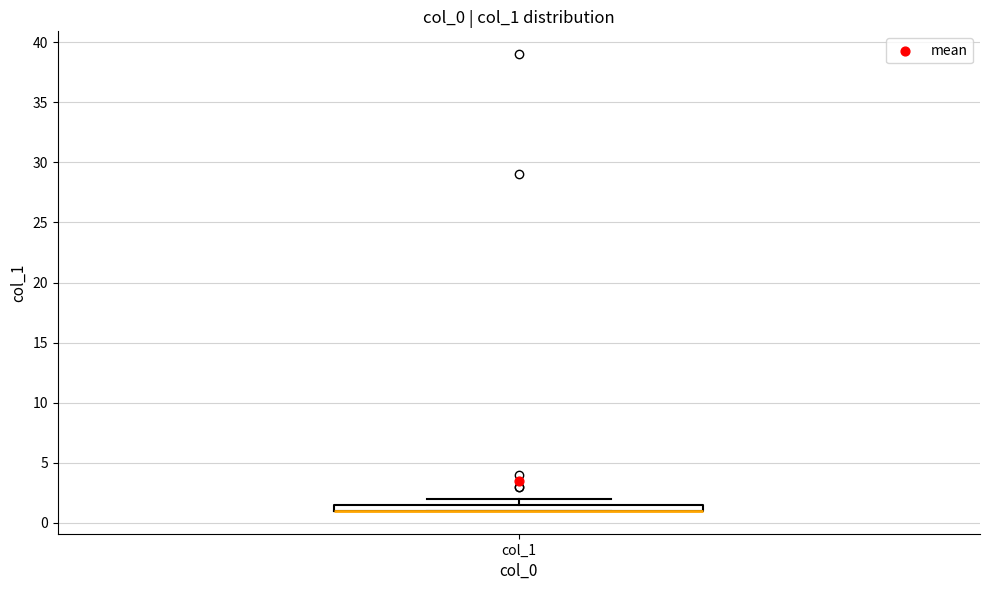

Where is the upper edge of the box for col_1 on the y-axis? The values are not printed on the chart, so give them approximately, as read against the axis.

1.5